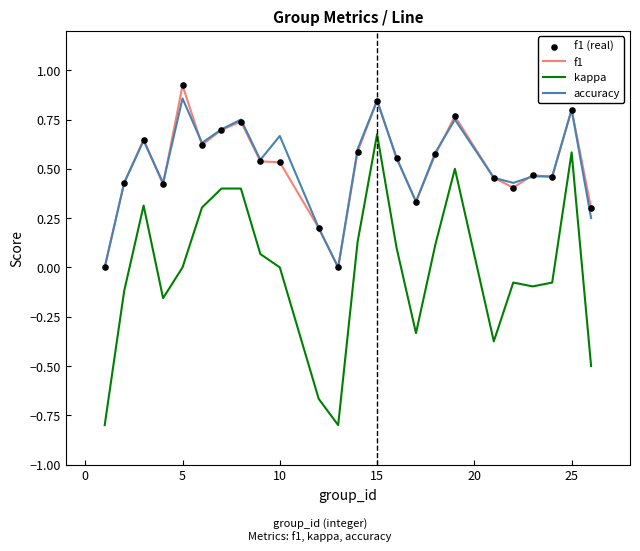

What is the lowest value of the kappa series?

-0.8